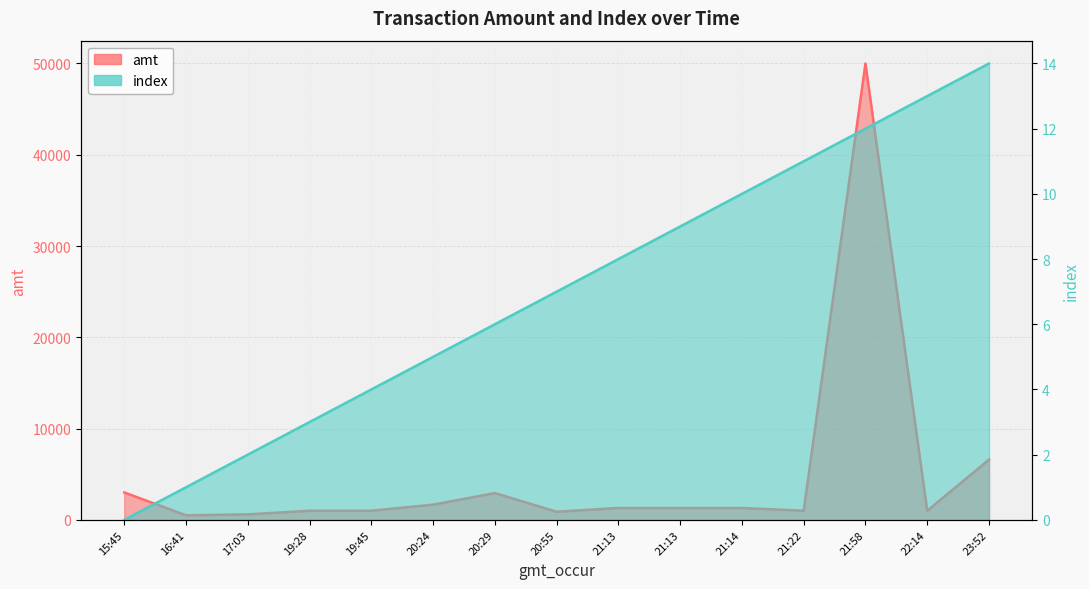

What is the average value of the amt series?

4939